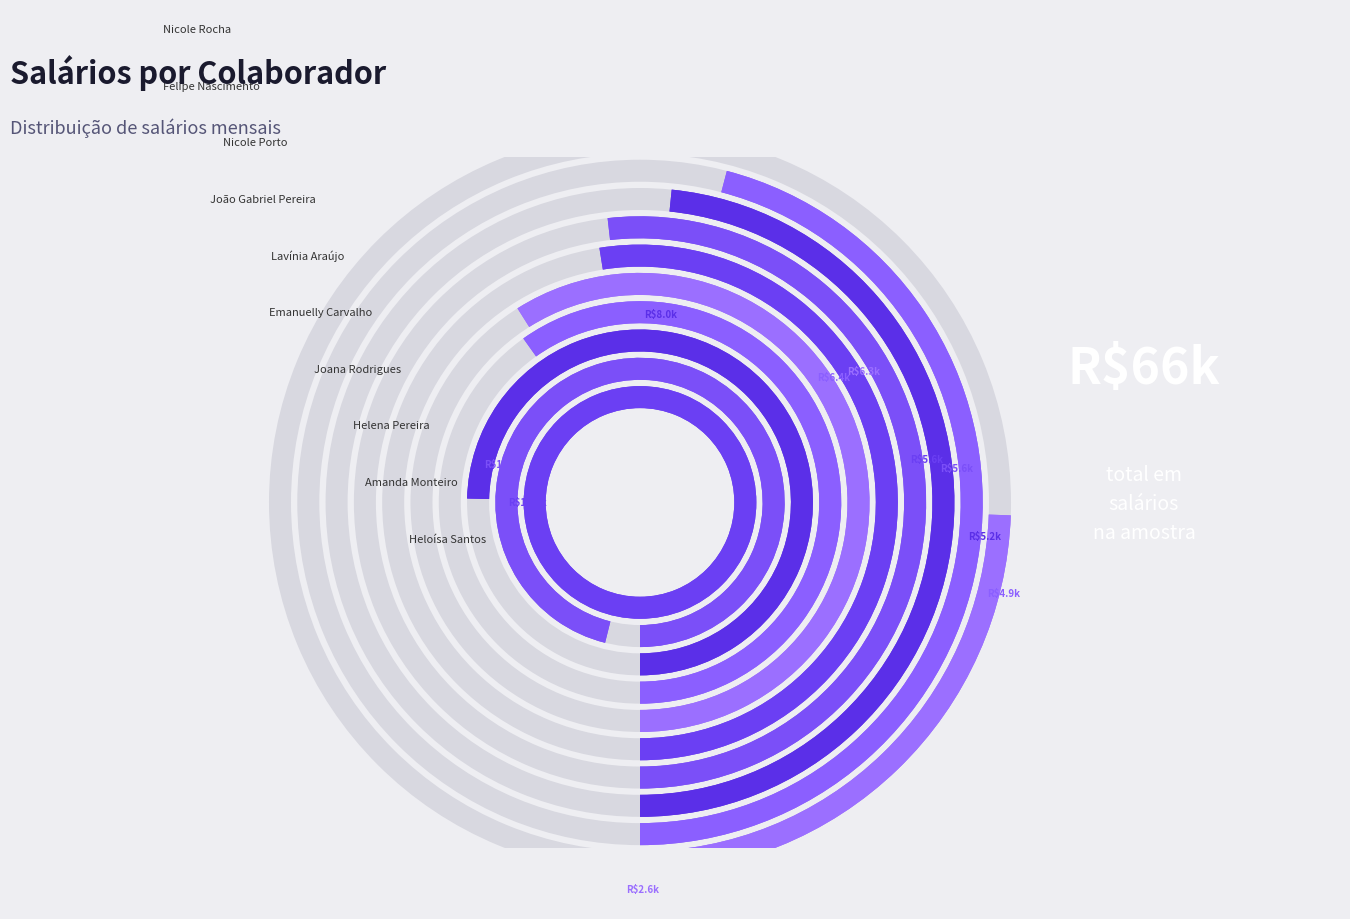

Which slice is the smallest?

Nicole Rocha